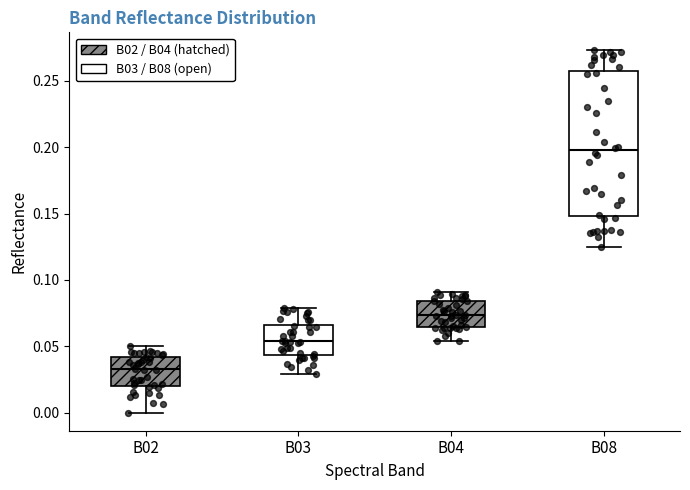

Reading left to right, read every box against the y-axis: the position of its median line, the range the box covers, and the ends of its whiskers. The values are not printed on the chart, so give them approximately, as read against the axis.

B02: median 0.035, box 0.020 to 0.040, whiskers 0.000 to 0.050
B03: median 0.055, box 0.045 to 0.065, whiskers 0.030 to 0.080
B04: median 0.075, box 0.065 to 0.085, whiskers 0.055 to 0.090
B08: median 0.200, box 0.150 to 0.255, whiskers 0.125 to 0.275